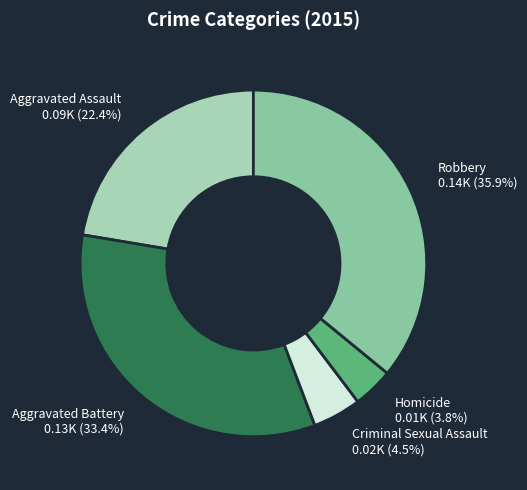

To the nearest percent, what percentage of the pie is Aggravated Battery?

33%